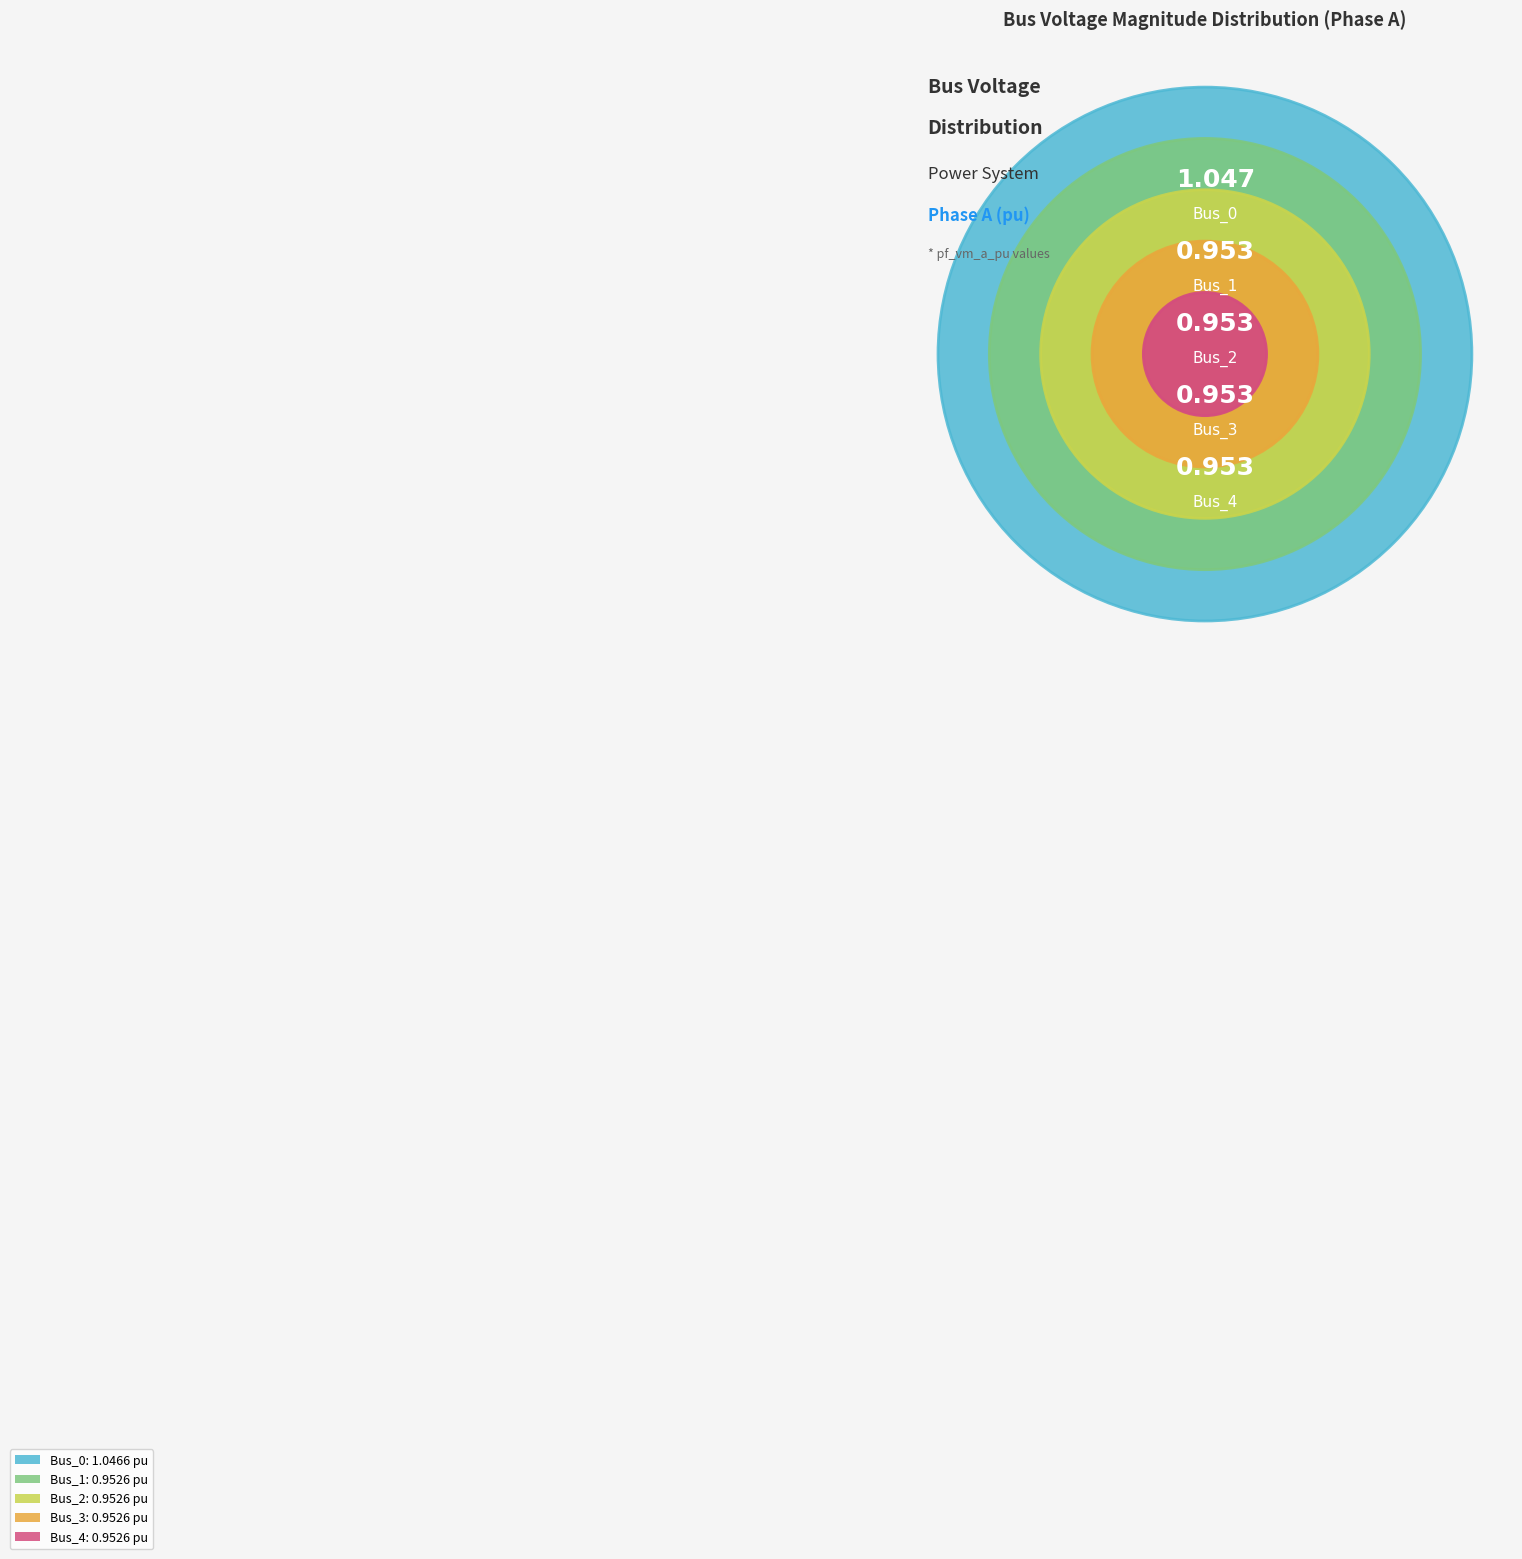

Does Bus_1 represent more than half of the total?

No